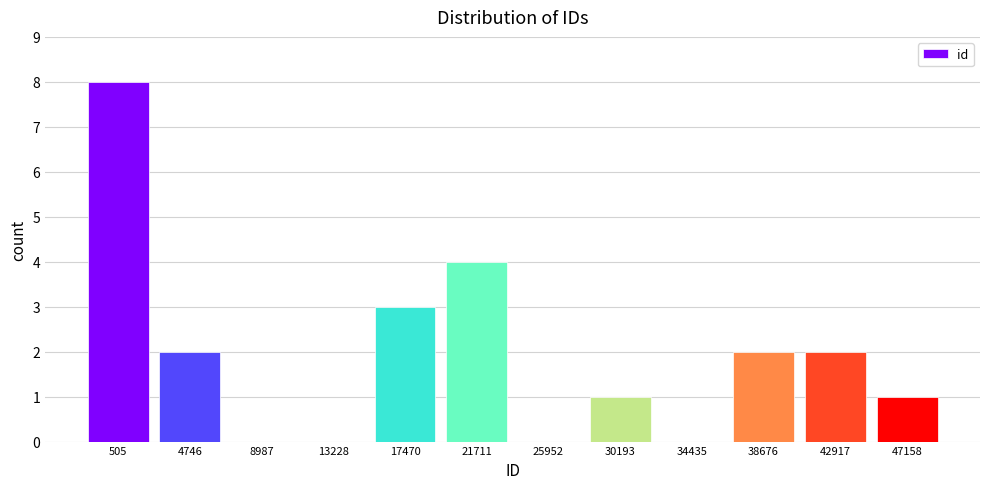

Reading left to right, extract all data points from this chart.

505=8	4746=2	8987=0	13228=0	17470=3	21711=4	25952=0	30193=1	34435=0	38676=2	42917=2	47158=1